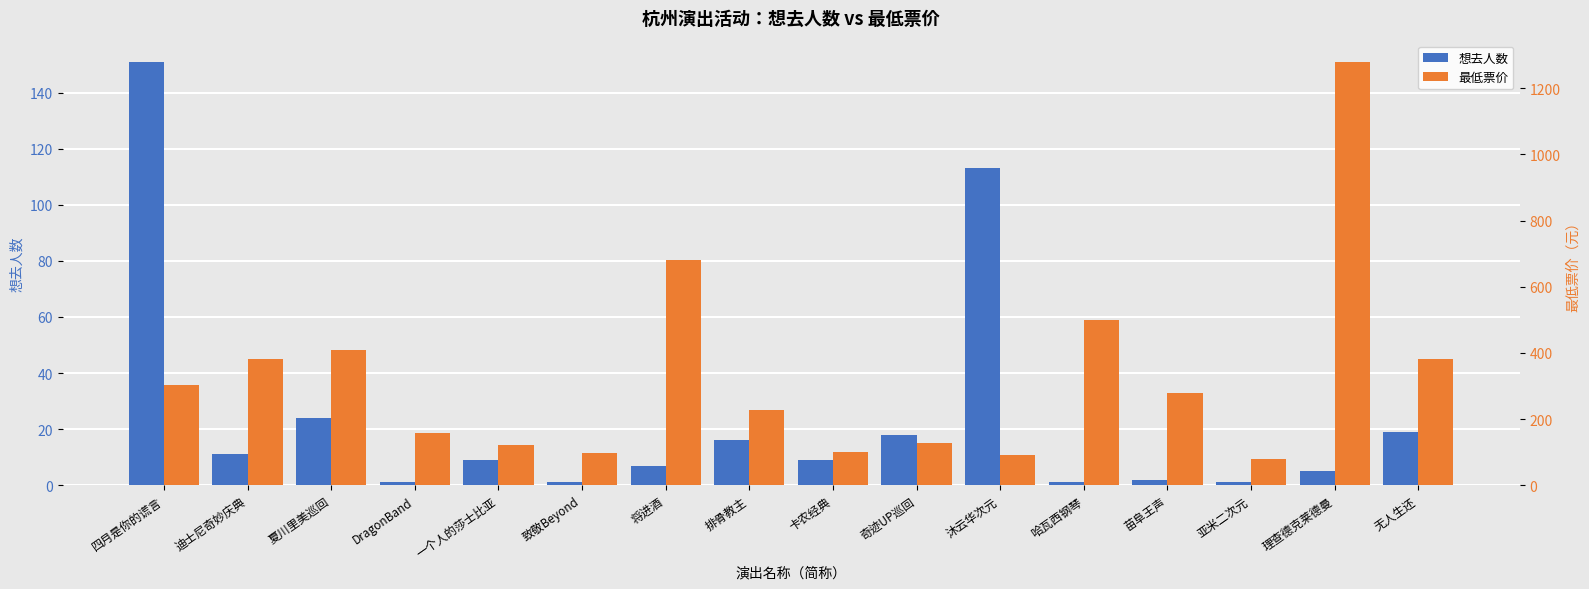

At how many categories does at least one series exceed 589?

2